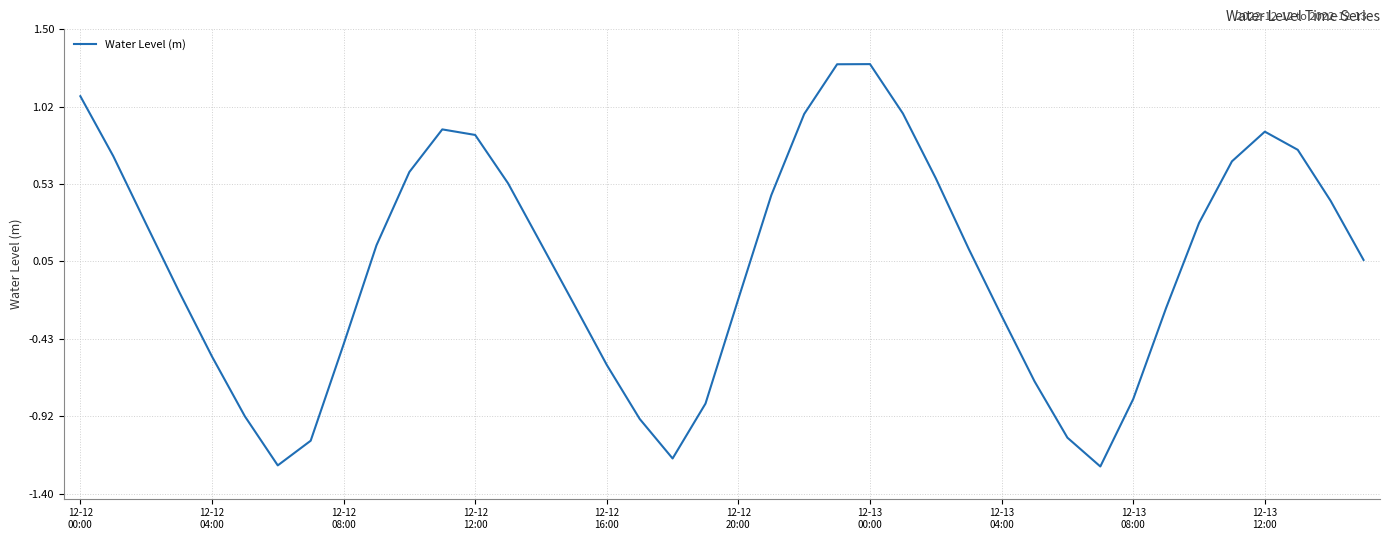

What is the difference between the maximum and minimum values?

2.5